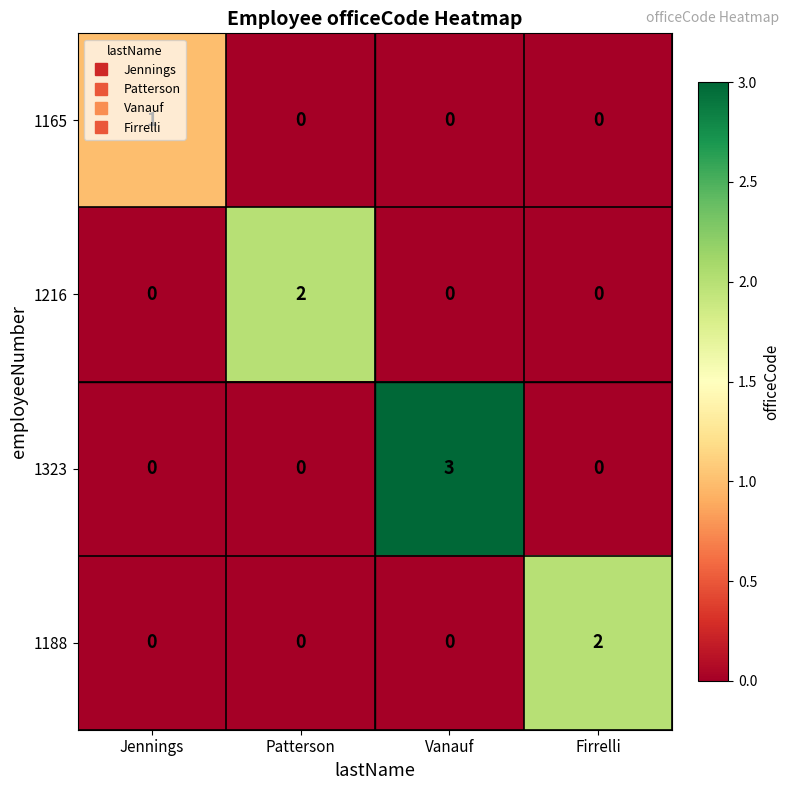

What is the total value across all series at Vanauf?

3